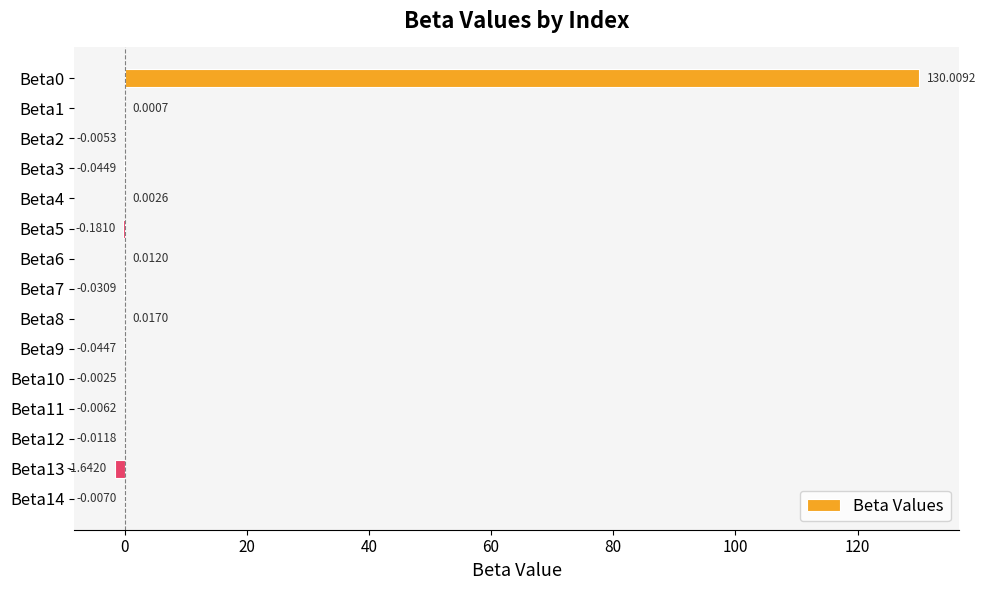

What is the change in value from Beta5 to Beta12?

+0.2